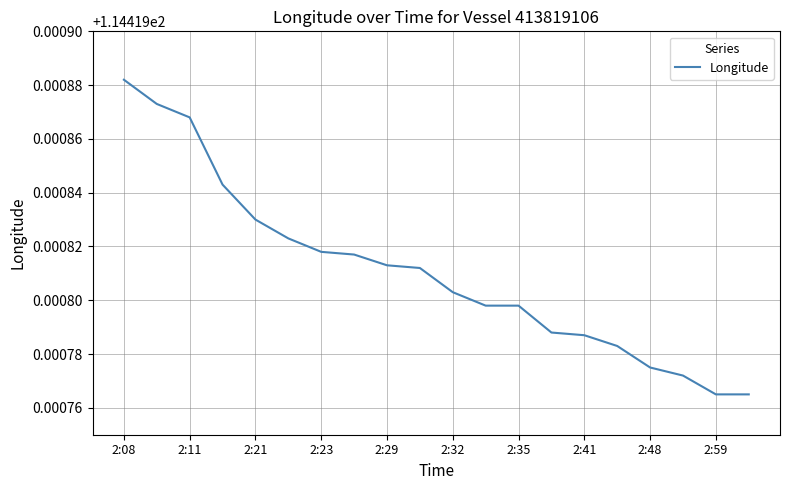

Between 2:11 and 2:35, which is larger?

2:11